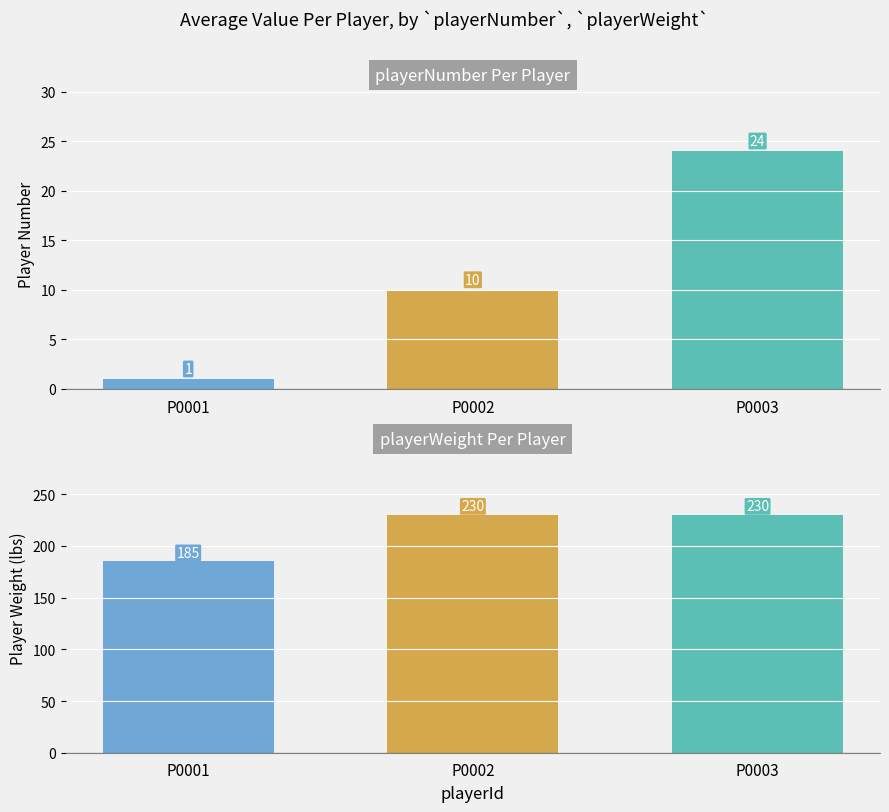

Is it true that playerNumber equals 24 at P0003?

True